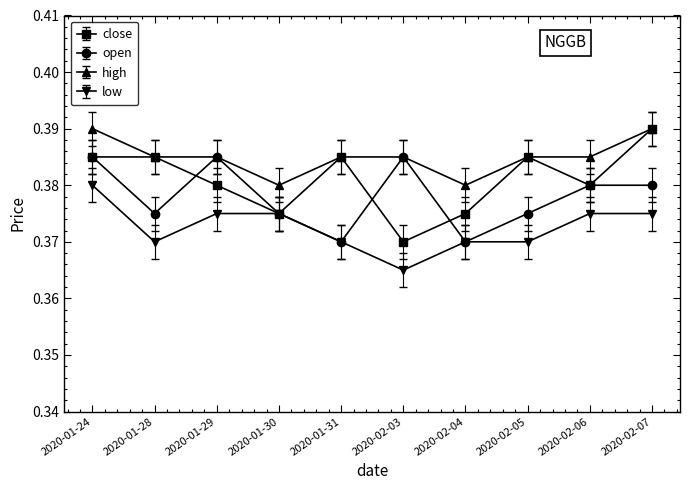

Which category has the lowest value across all series?

2020-02-03